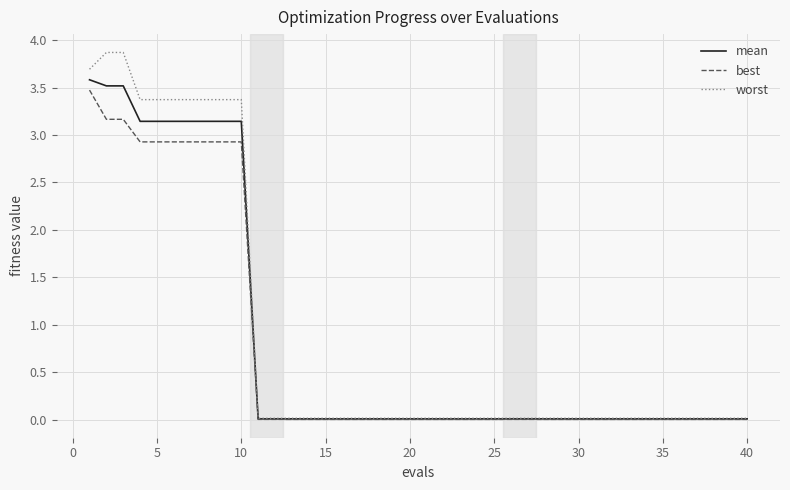

Which series has the largest range (max minus min)?

worst